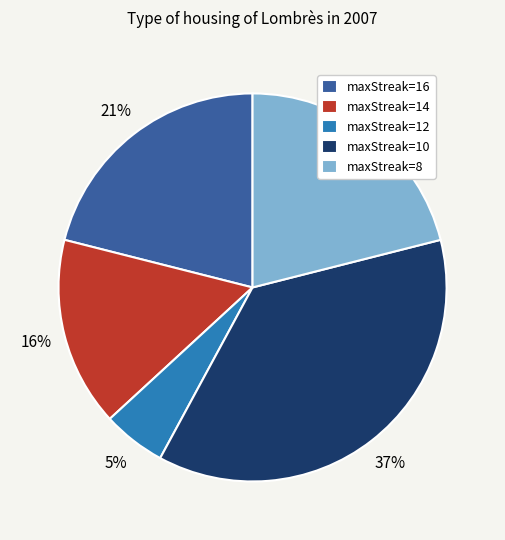

Do maxStreak=10 and maxStreak=8 together represent more than half of the pie?

Yes